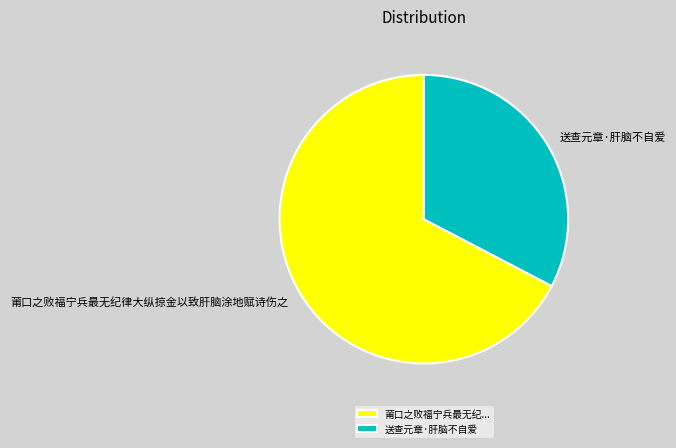

Does 送查元章·肝脑不自爱 represent more than half of the total?

No